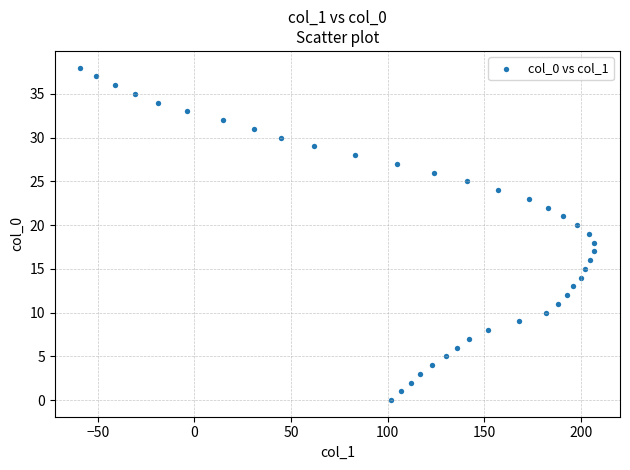

What is the range of X values (max minus min)?

266